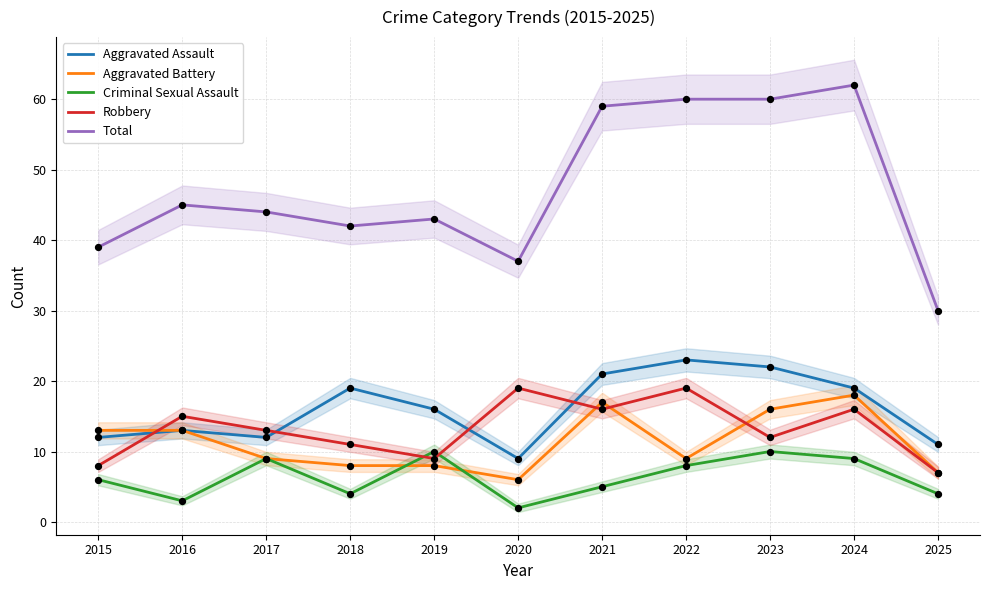

Which series reaches the maximum Y coordinate?

Total